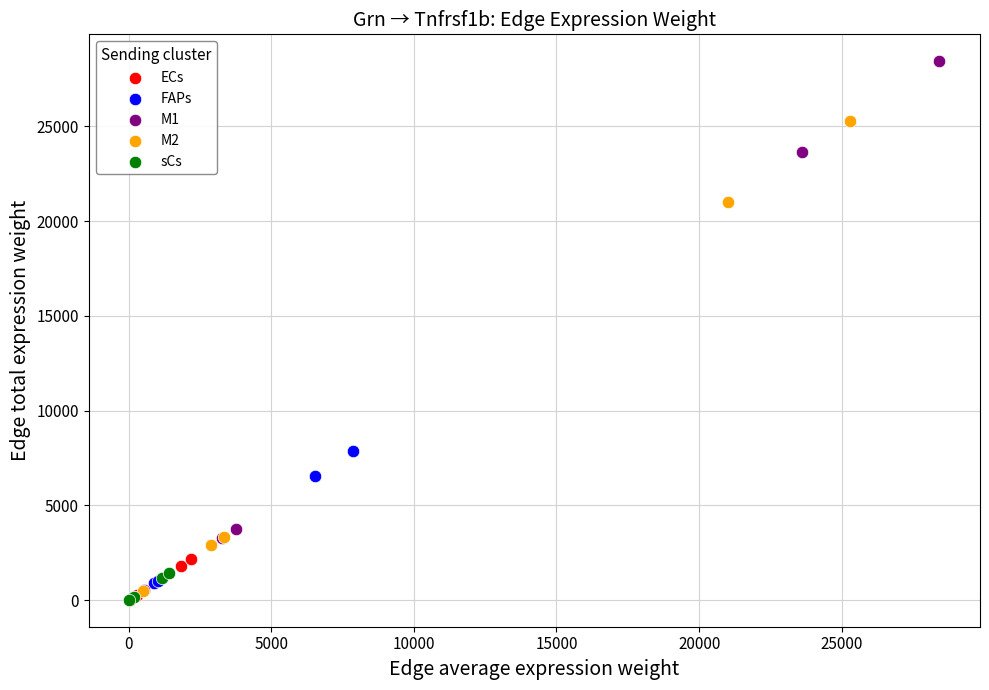

What are all the series names shown in the legend?

ECs, FAPs, M1, M2, sCs